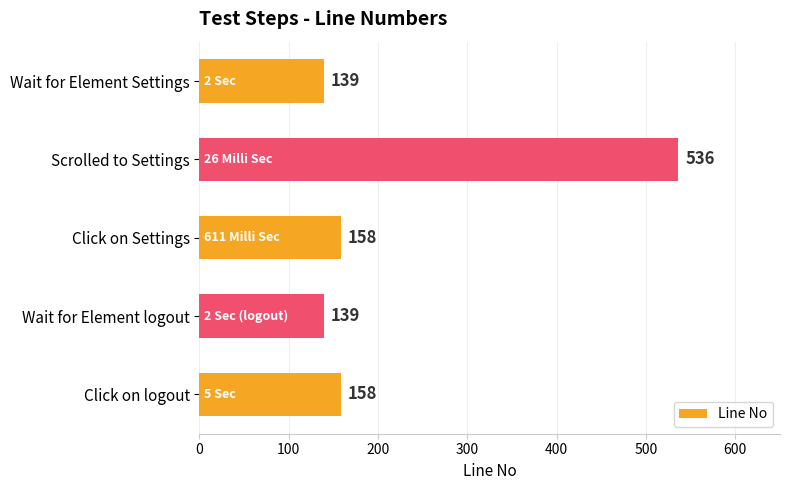

Is it true that the value at Wait for Element logout is 139?

True